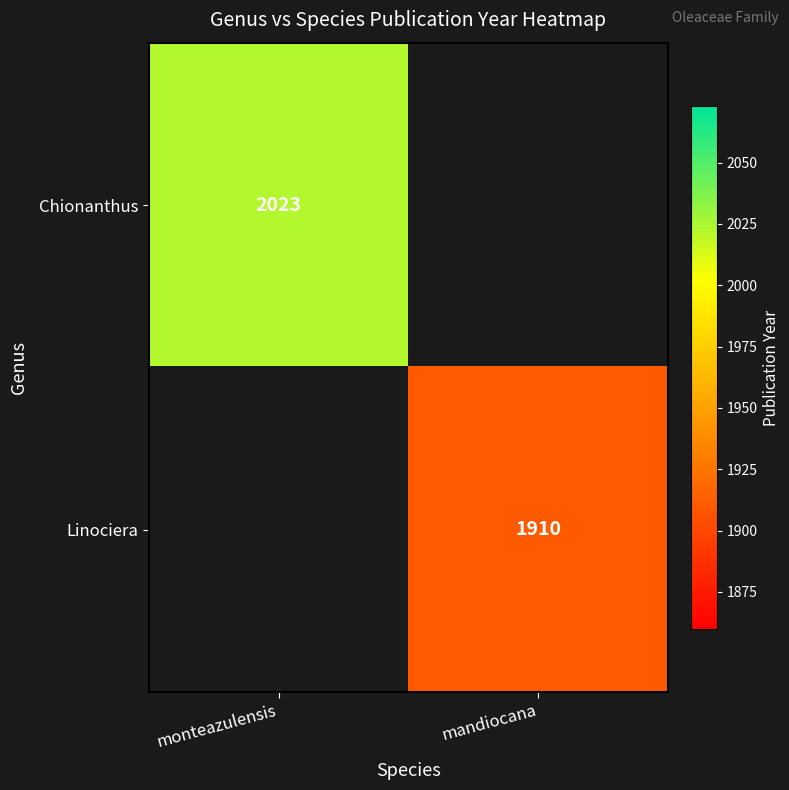

The Linociera series shows 2761 at mandiocana. True or false?

False